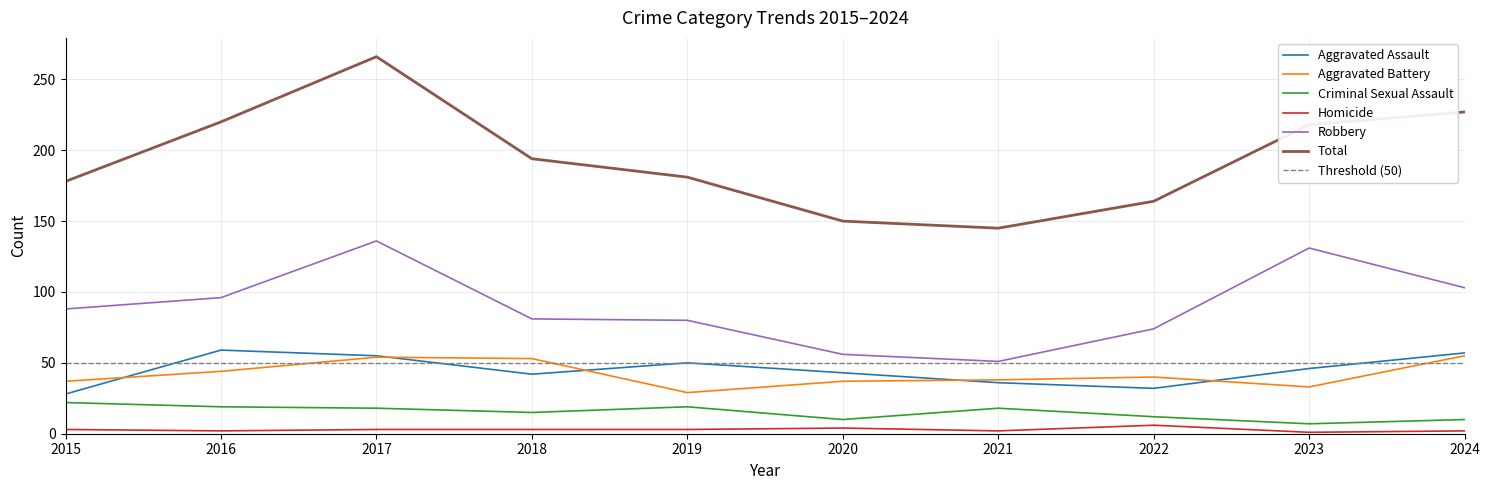

Between 2015 and 2021, which is larger?

2021